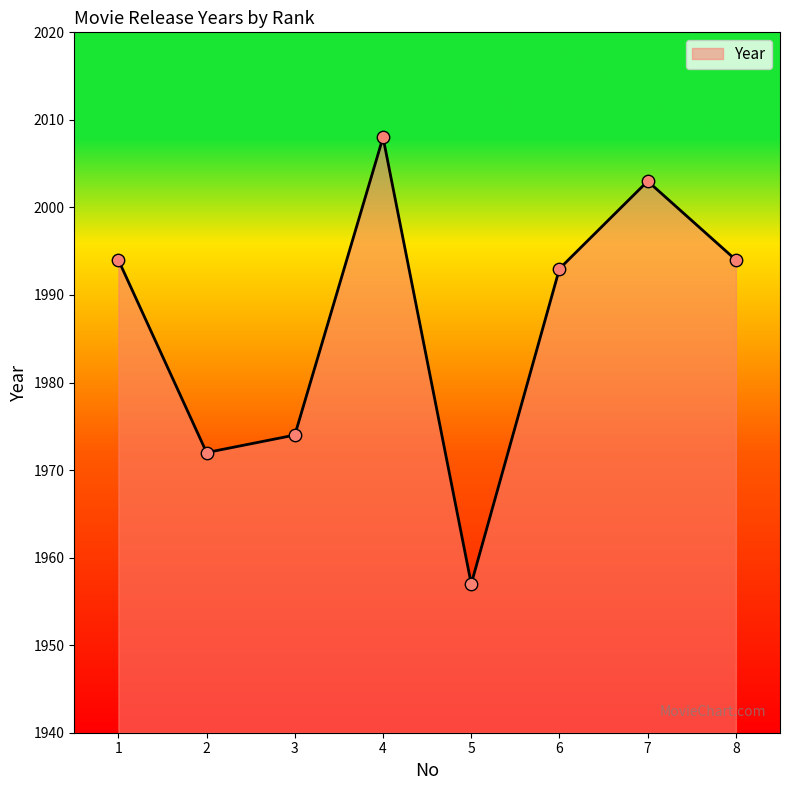

Which has a higher value, 3 or 4?

4